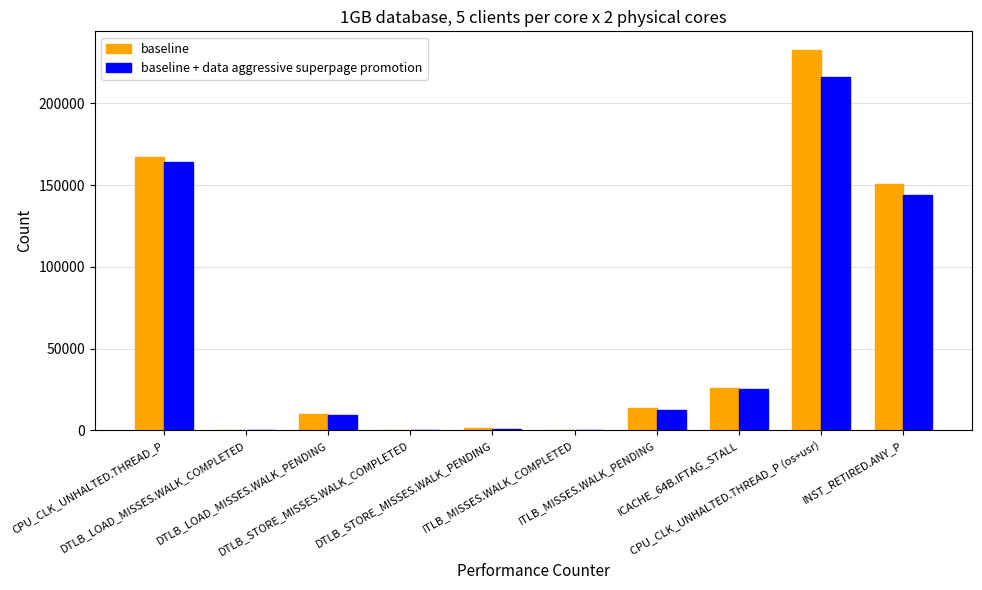

How many data points in baseline + data aggressive superpage promotion are above 12319?

5